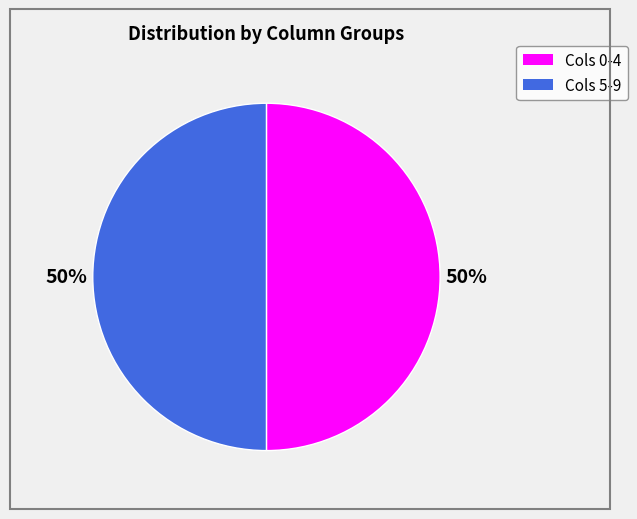

How many slices are in this pie chart?

2